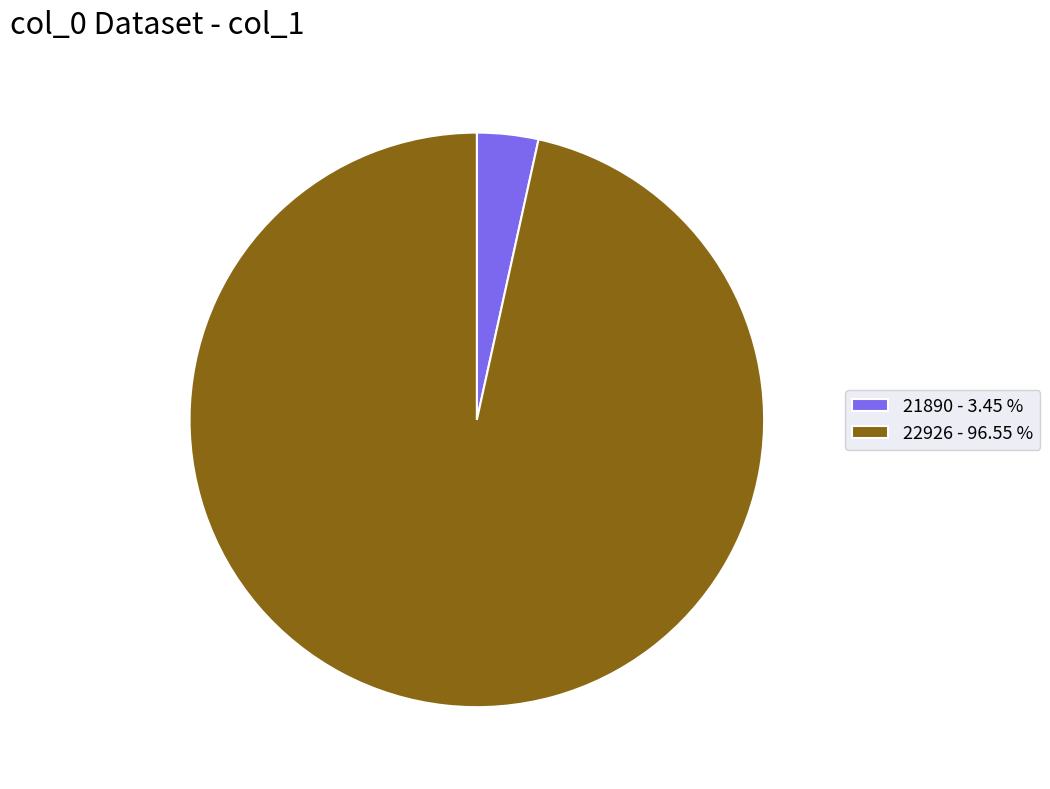

What is the smallest slice in the pie chart?

21890